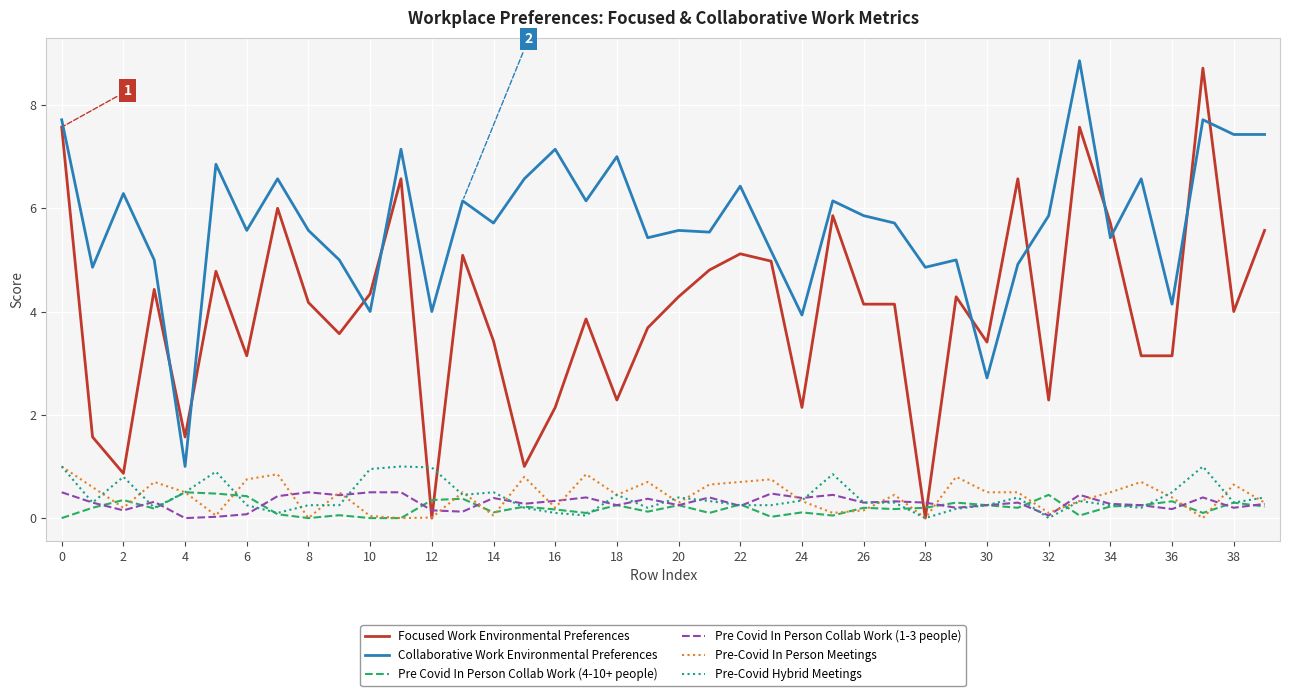

True or false: Pre Covid In Person Collab Work (4-10+ people) and Focused Work Environmental Preferences cross at least once.

True